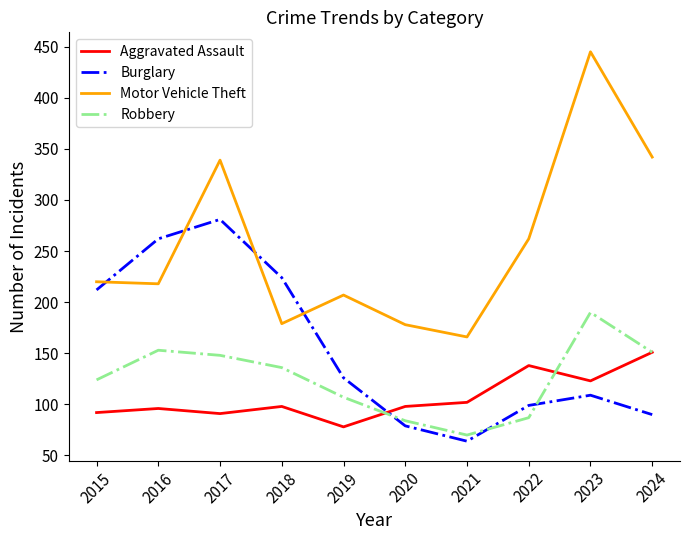

Is it true that Motor Vehicle Theft equals 457 at 2022?

False